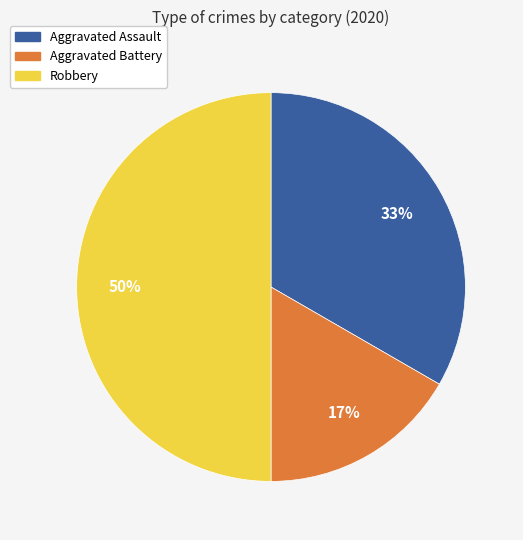

Does Aggravated Battery represent more than half of the total?

No